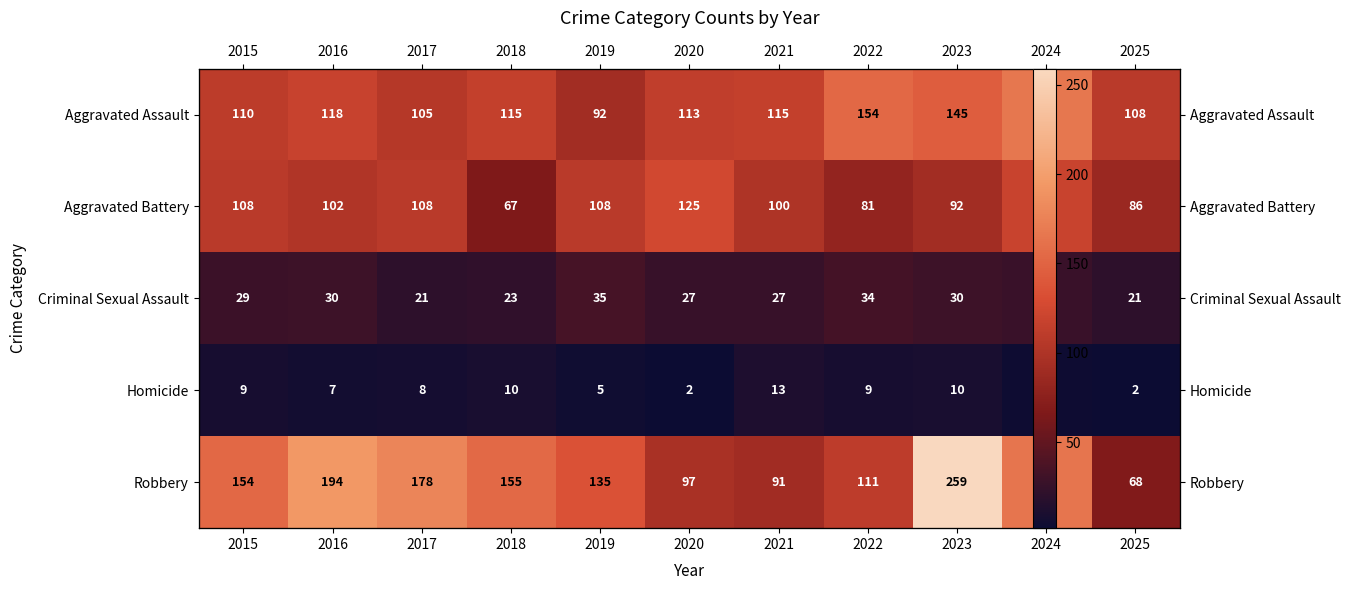

How many values in the Homicide series are below 8?

5